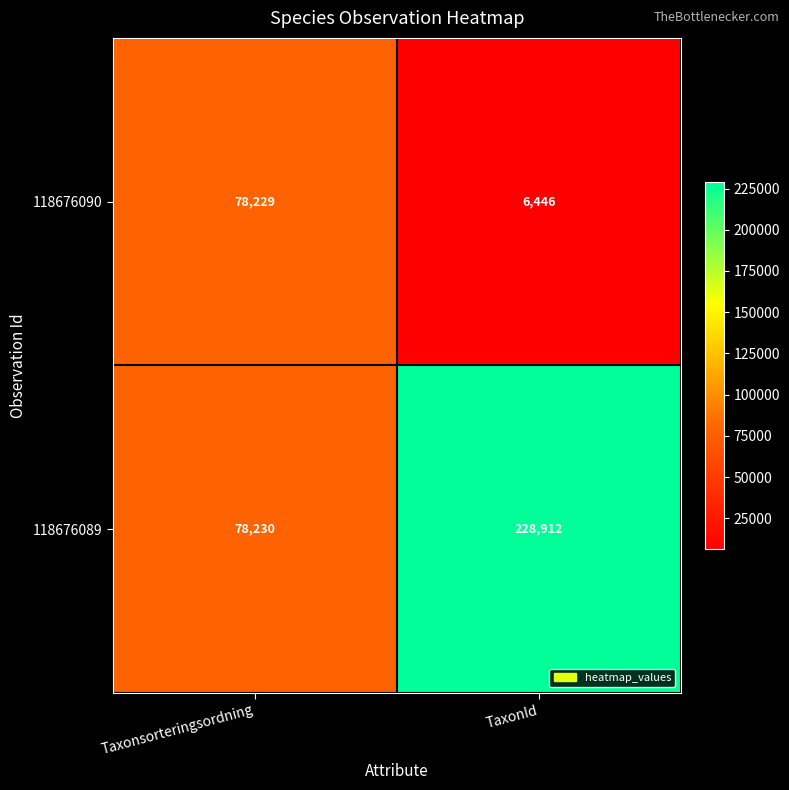

List the series in order of their overall mean, lowest first.

118676090, 118676089